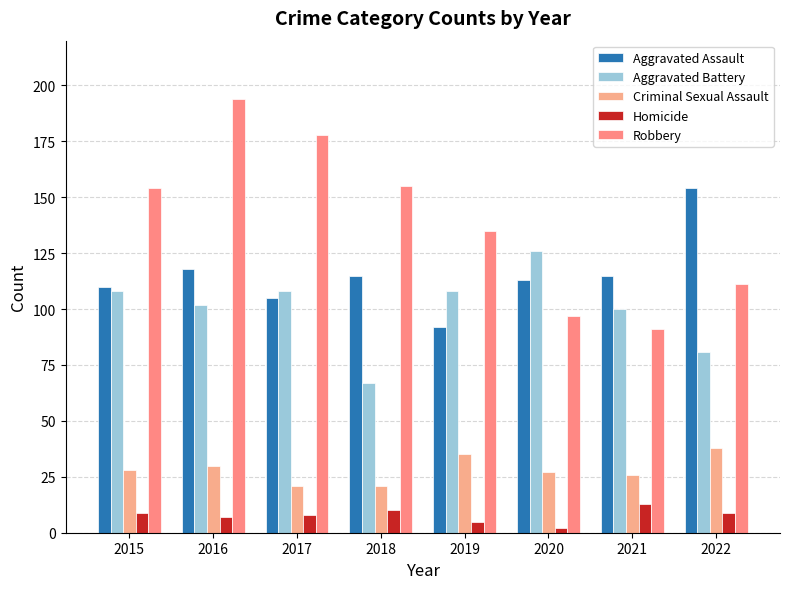

What is the sum of the Aggravated Battery values at 2022 and 2016?

183